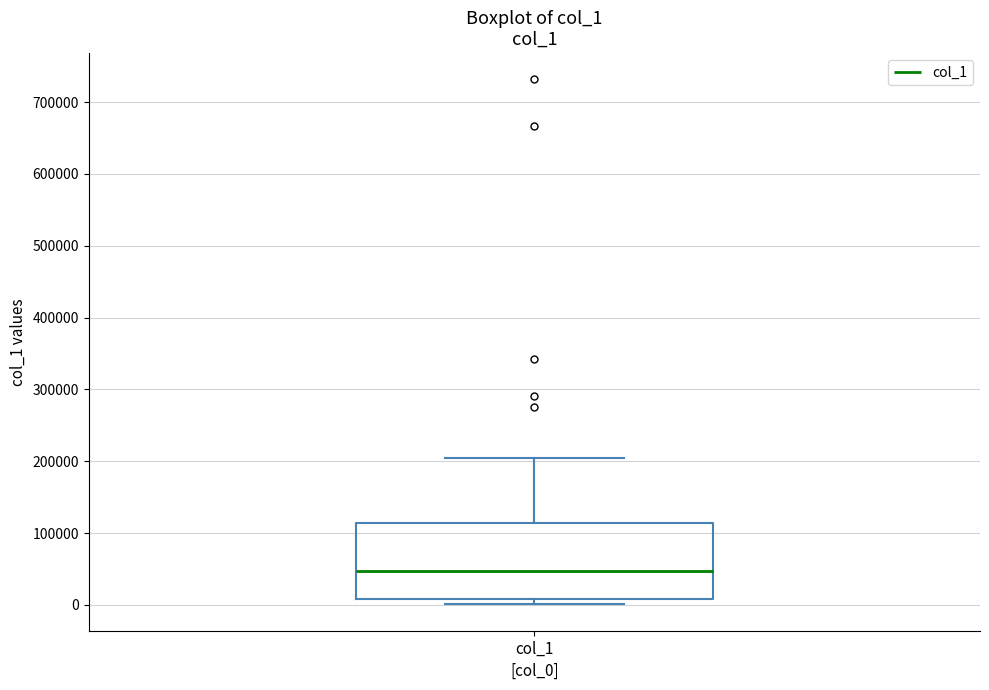

Transcribe this box plot: give where the median line is, the range the box spans, and where the two whiskers end, as read against the y-axis. The values are not printed on the chart, so give them approximately, as read against the axis.

median 50000, box 10000 to 110000, whiskers 0 to 200000